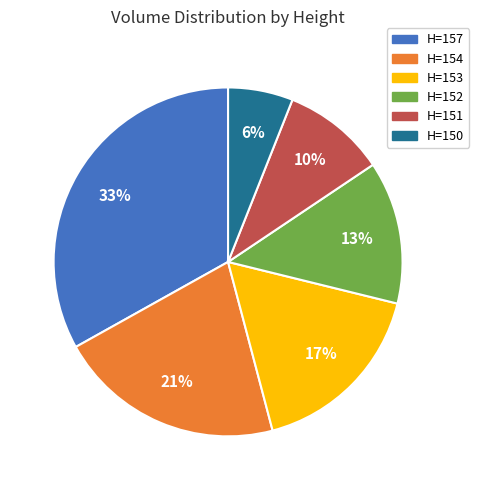

What percentage is the H=150 slice, to the nearest percent?

6%